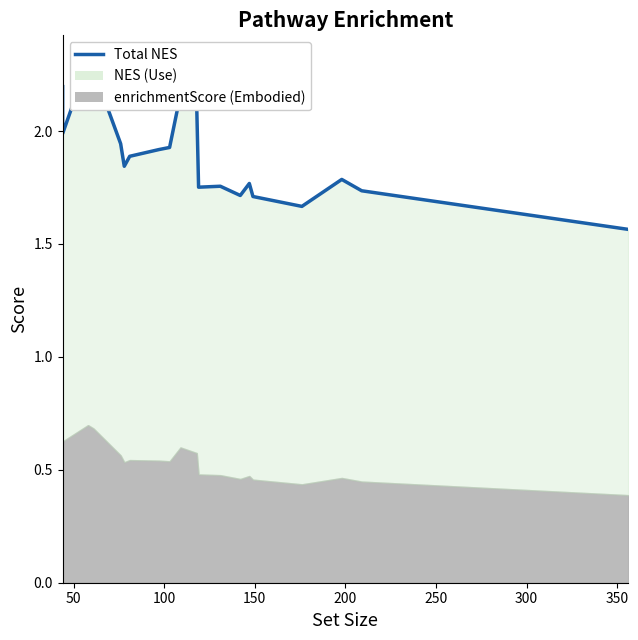

The chart shows a value of 0.7 at 350. True or false?

False